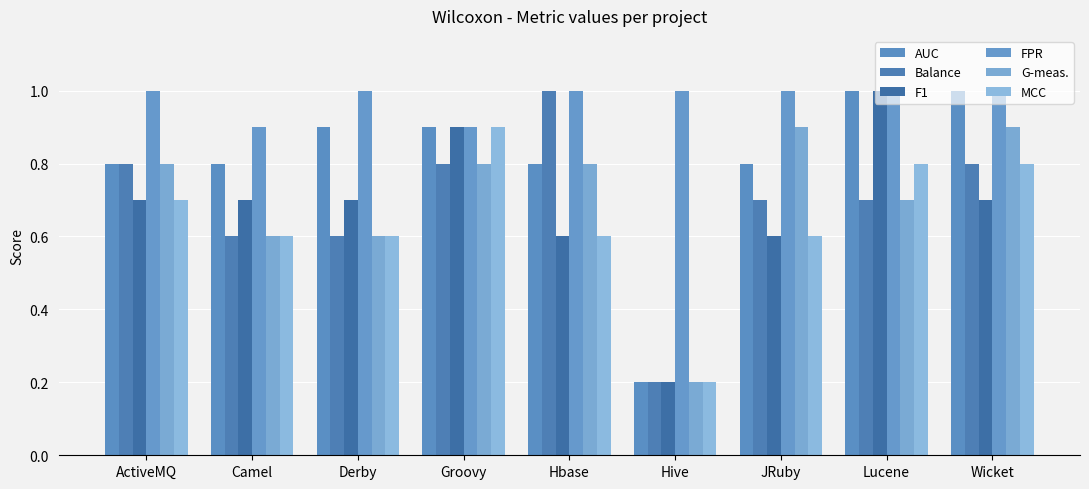

What is the difference between the G-meas. values at JRuby and Lucene?

0.2